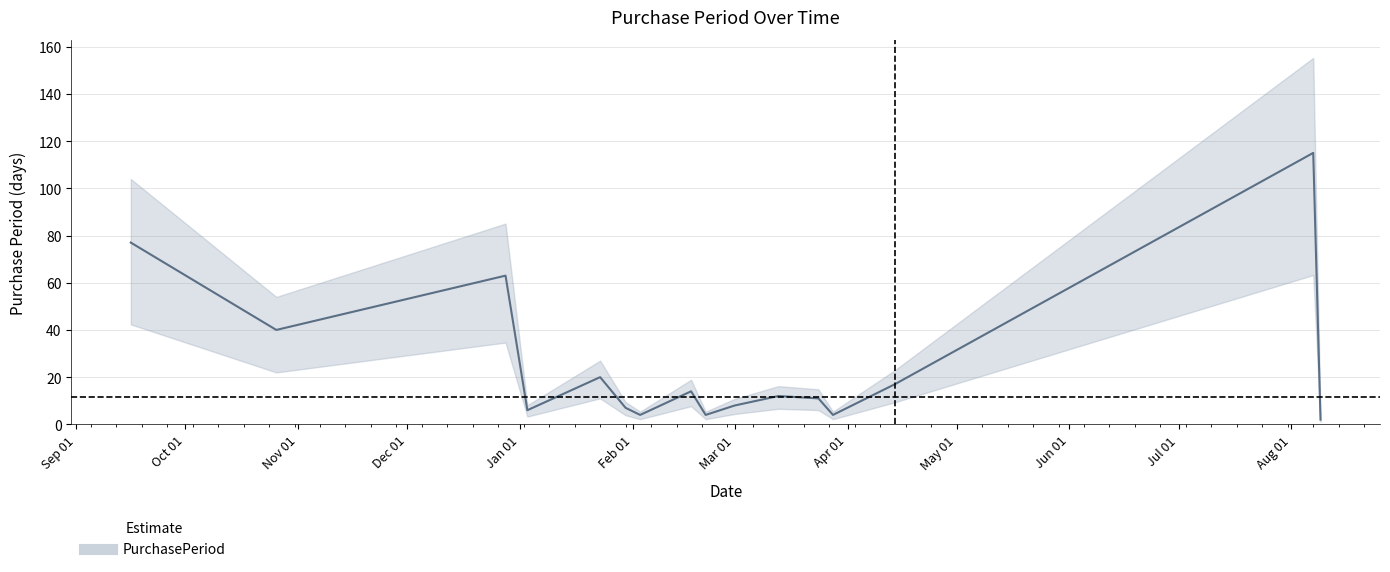

What is the sum of the values at 2016-10-26 and 2017-08-09?

42